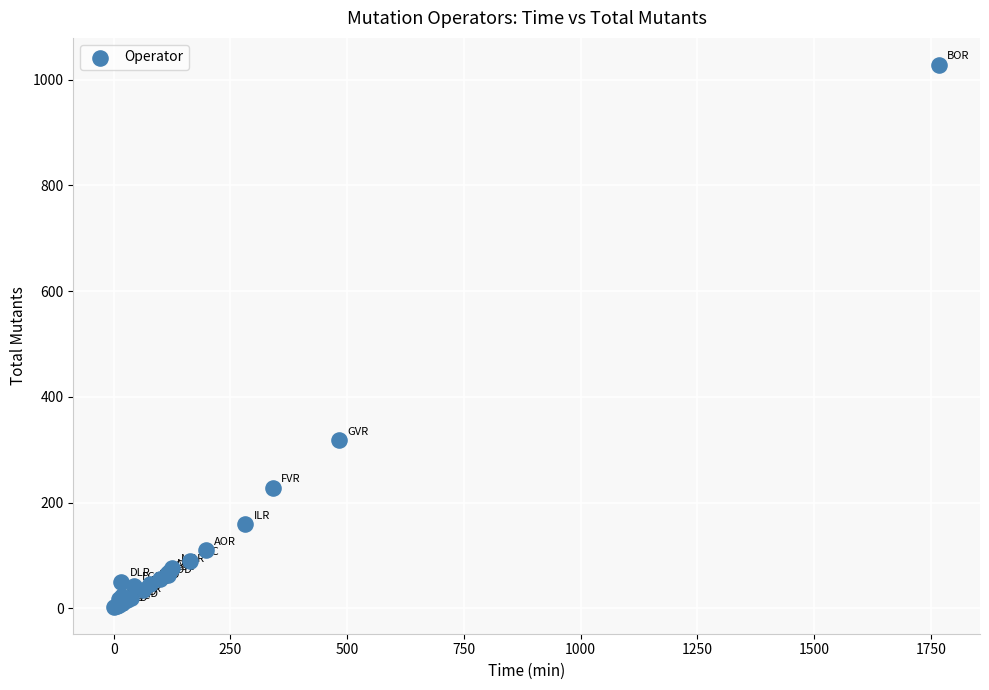

What Y value in the scatter plot is closest to 515?

318